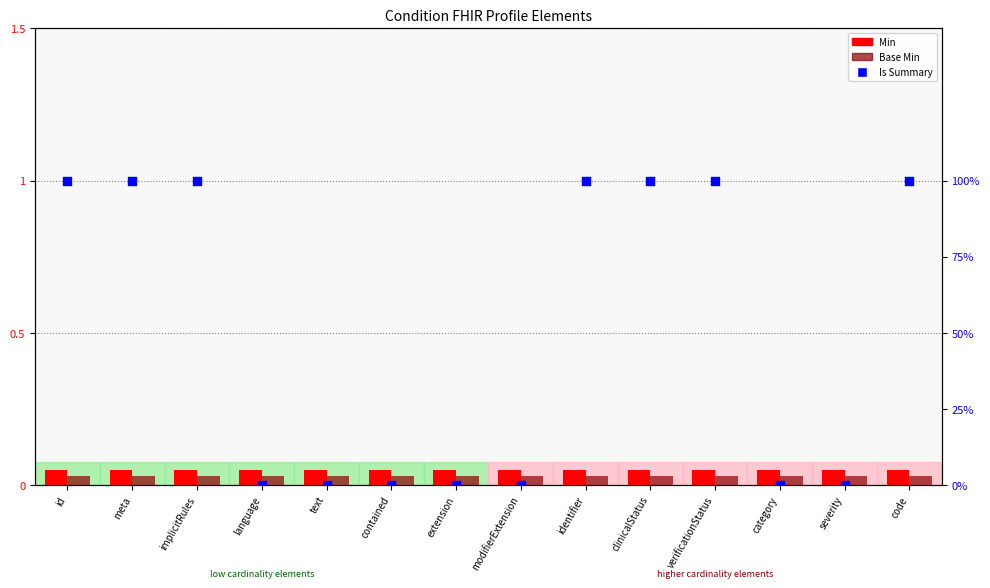

What is the total value across all series at severity?

0.1